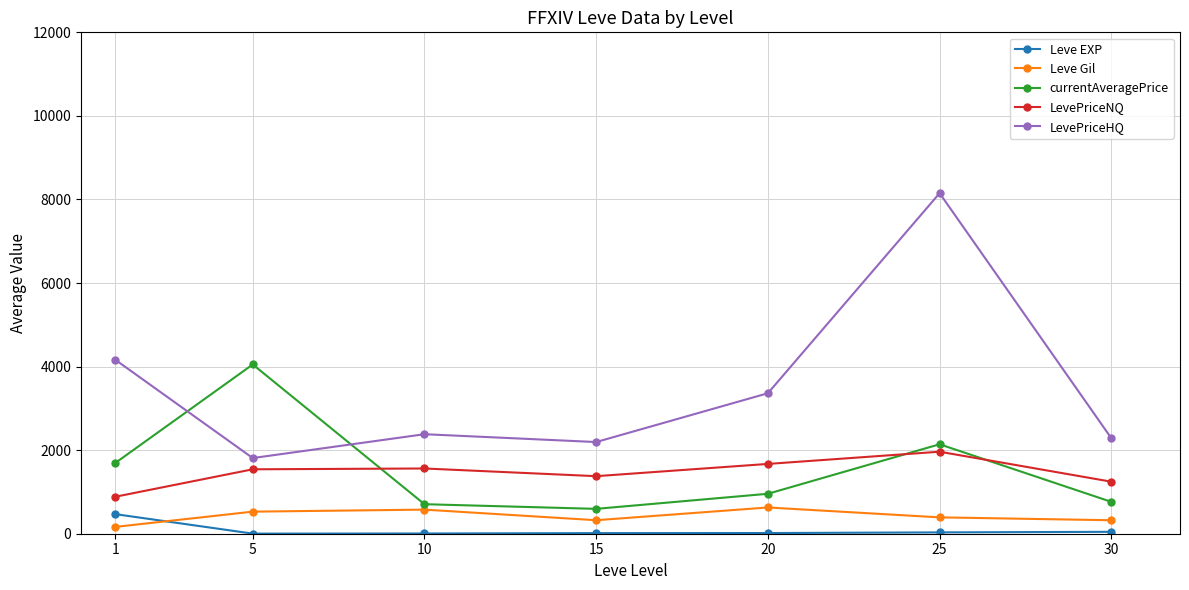

Which series has the largest range (max minus min)?

LevePriceHQ